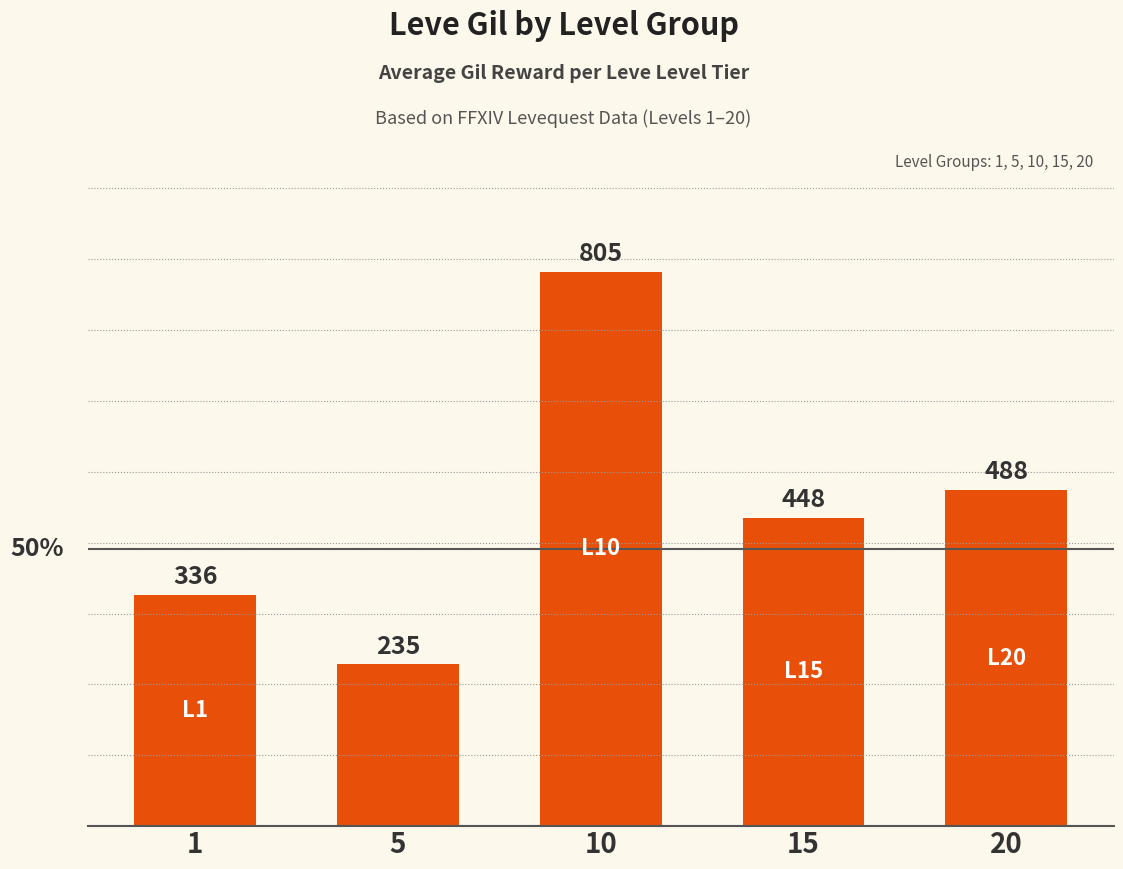

The chart shows a value of 598 at 15. True or false?

False